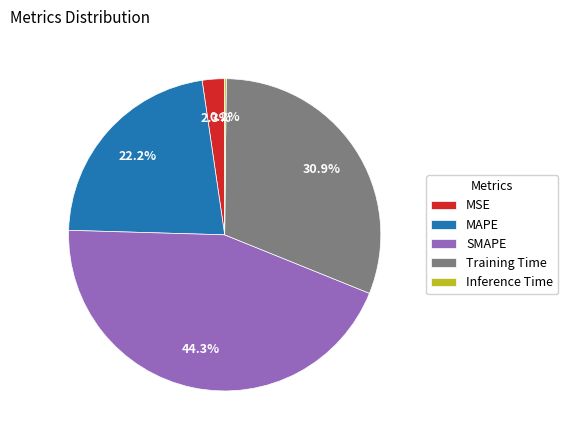

To the nearest percent, what percentage of the pie is SMAPE?

44%